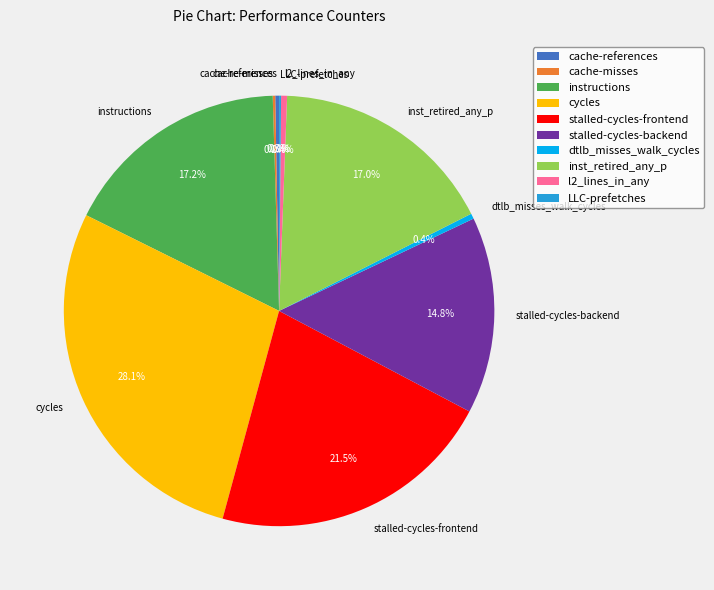

Is it true that dtlb_misses_walk_cycles is 0% of the pie?

True